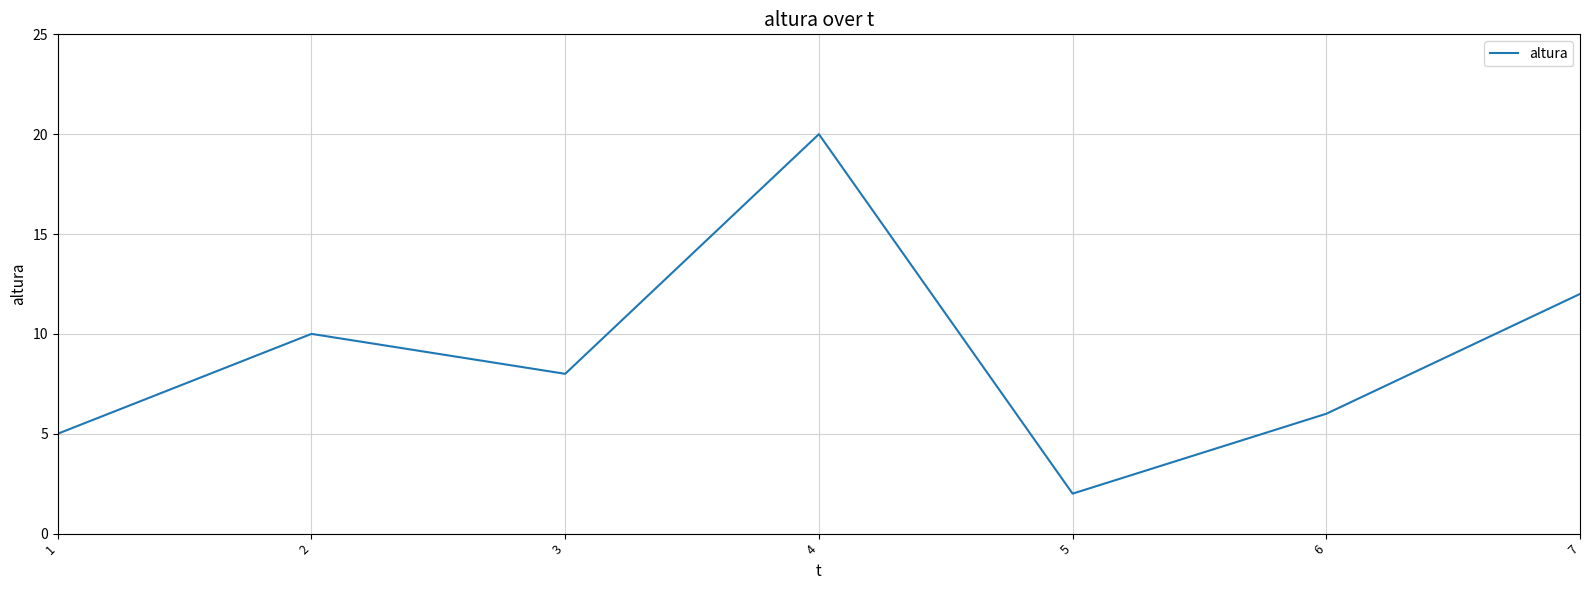

Does the chart display data point markers on the line(s)?

No